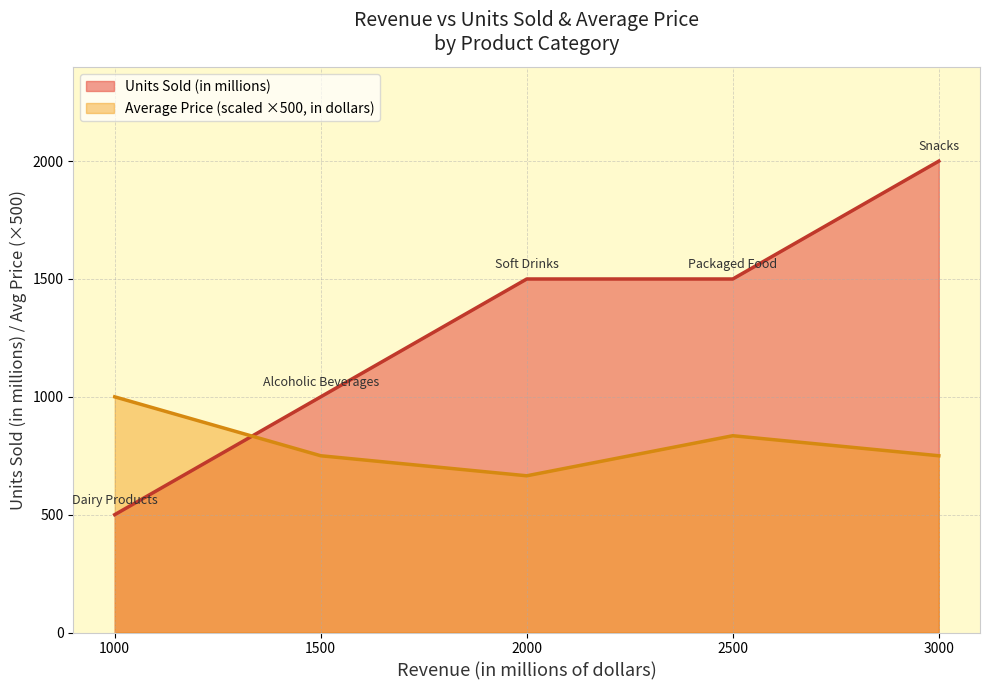

Which series has the largest range (max minus min)?

Units Sold (in millions)